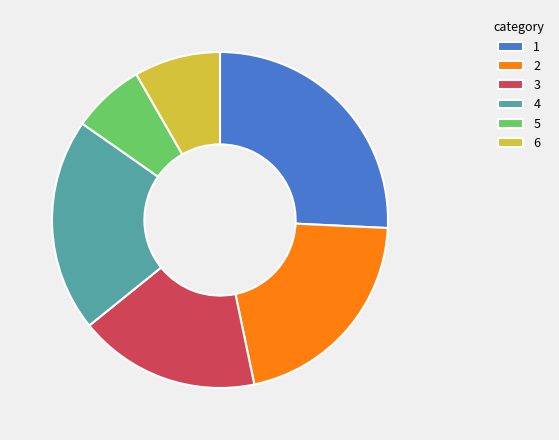

Count the number of slices in the pie.

6